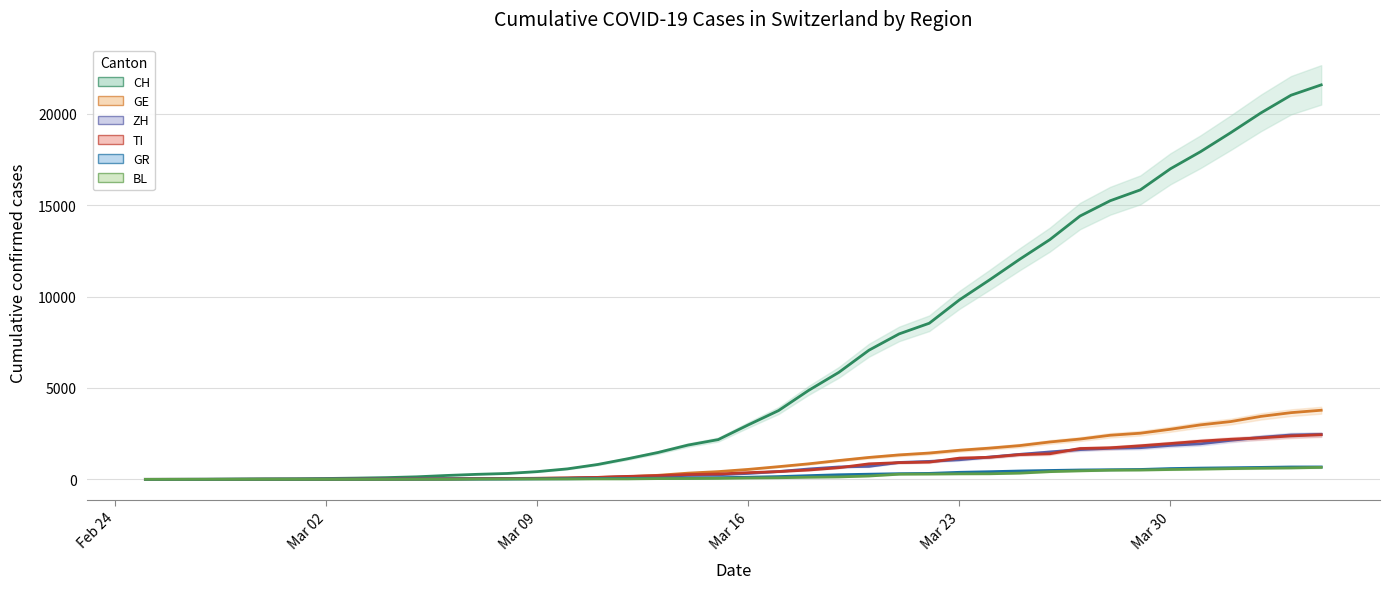

How many data points in BL (line) are less than 76?

20